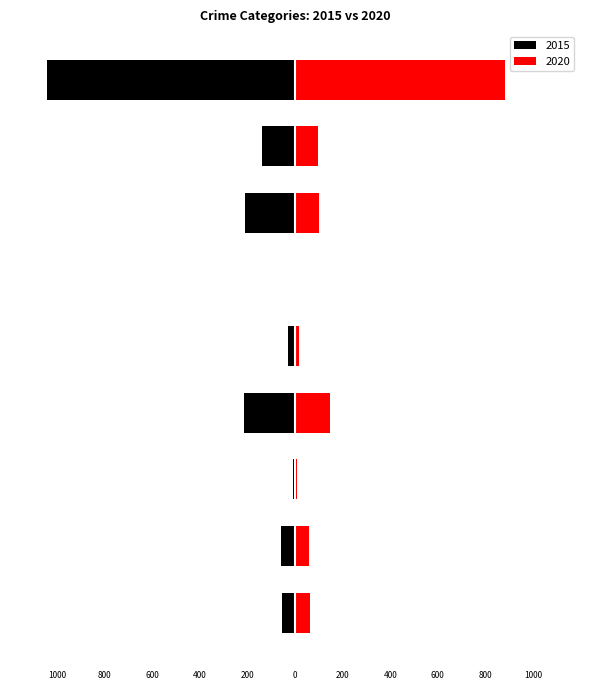

Where is 2015 nearest to the value -523?

Burglary